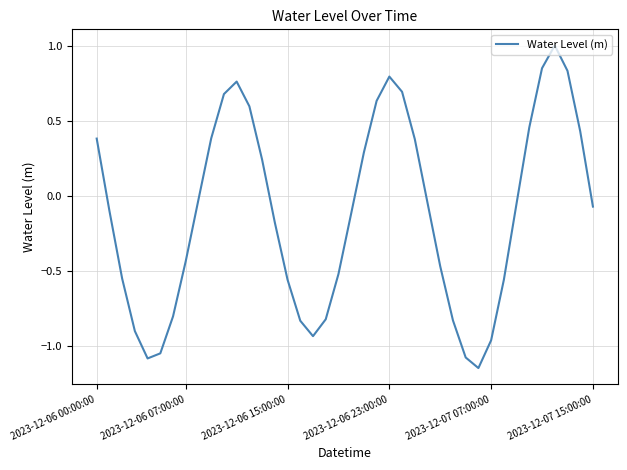

What is the maximum value shown in the chart?

1.0